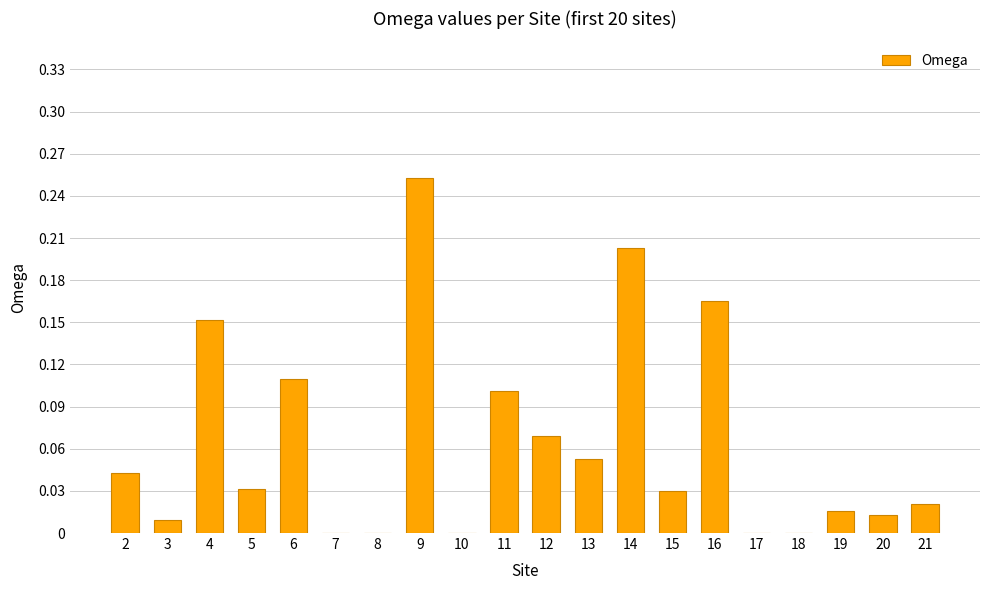

Between 15 and 8, which is larger?

15